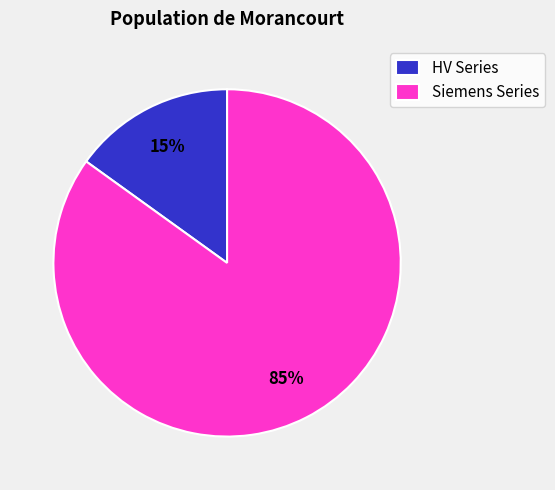

How many slices are in this pie chart?

2